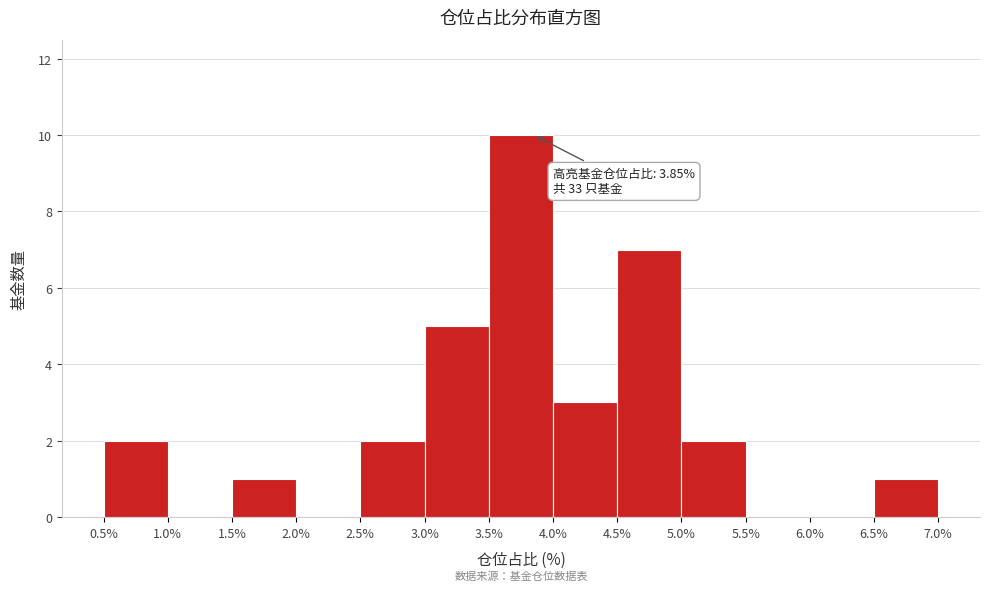

Which range on the x-axis has the tallest bar?

3.5% to 4.0%